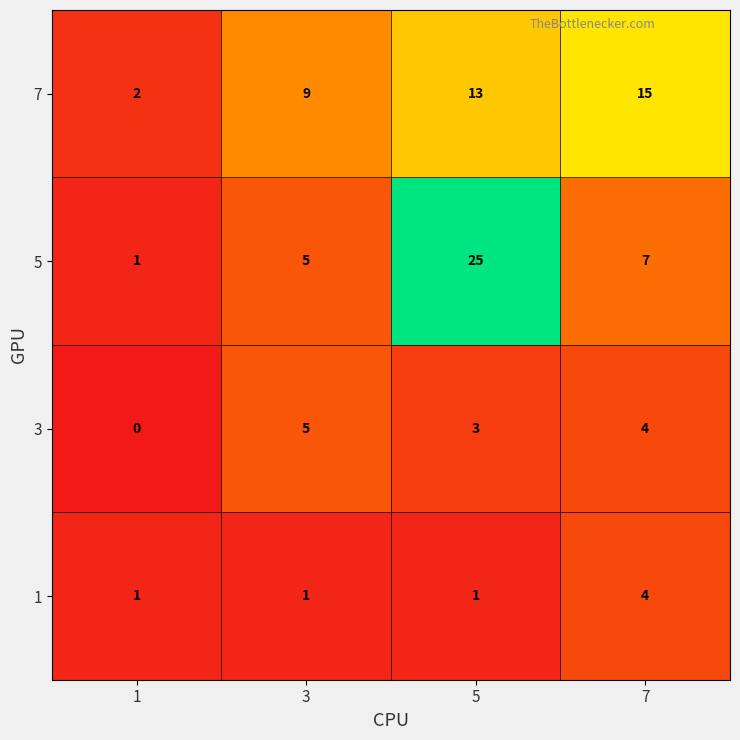

The 3 series shows -3 at 1. True or false?

False